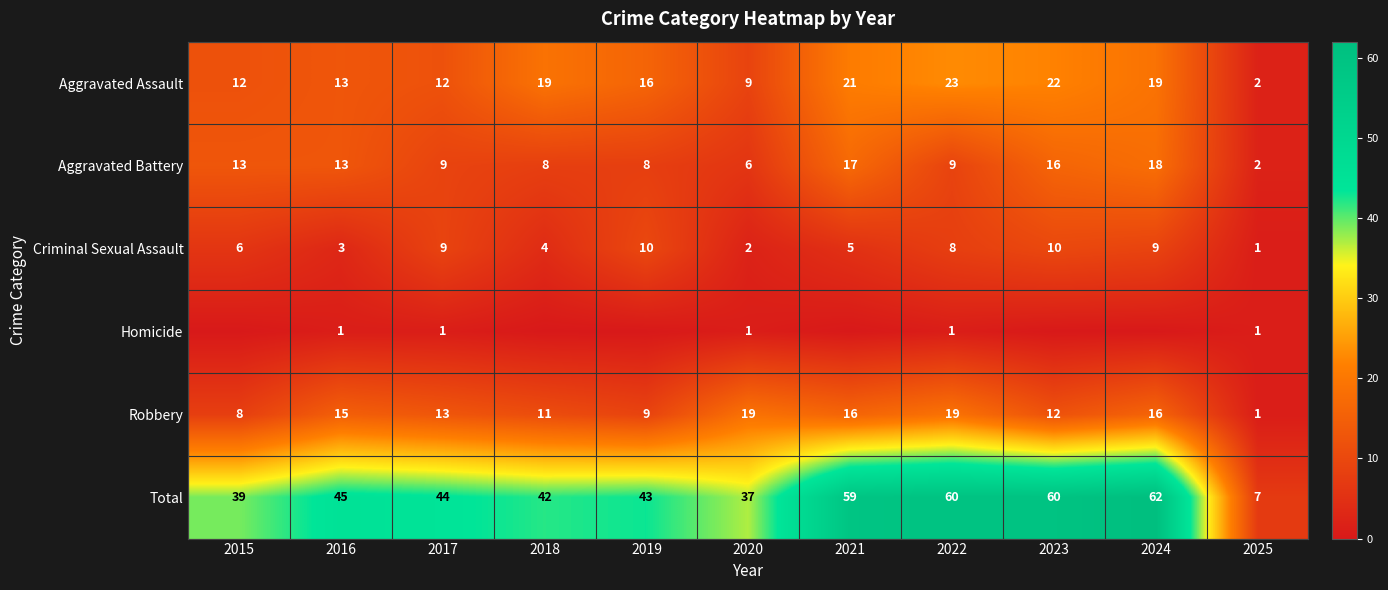

Count the number of categories in the chart.

11